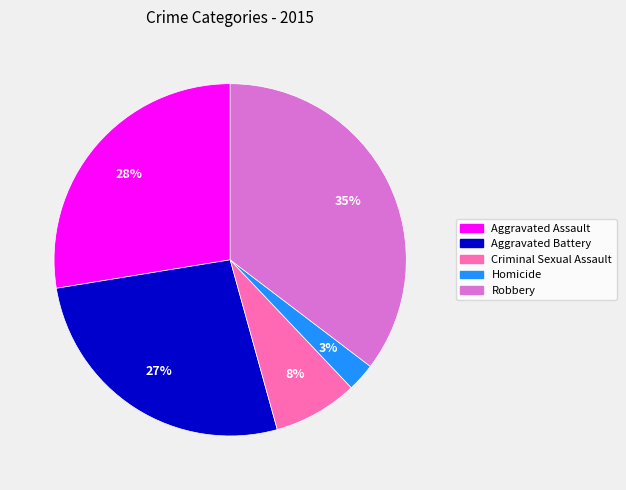

How many segments does this pie chart have?

5